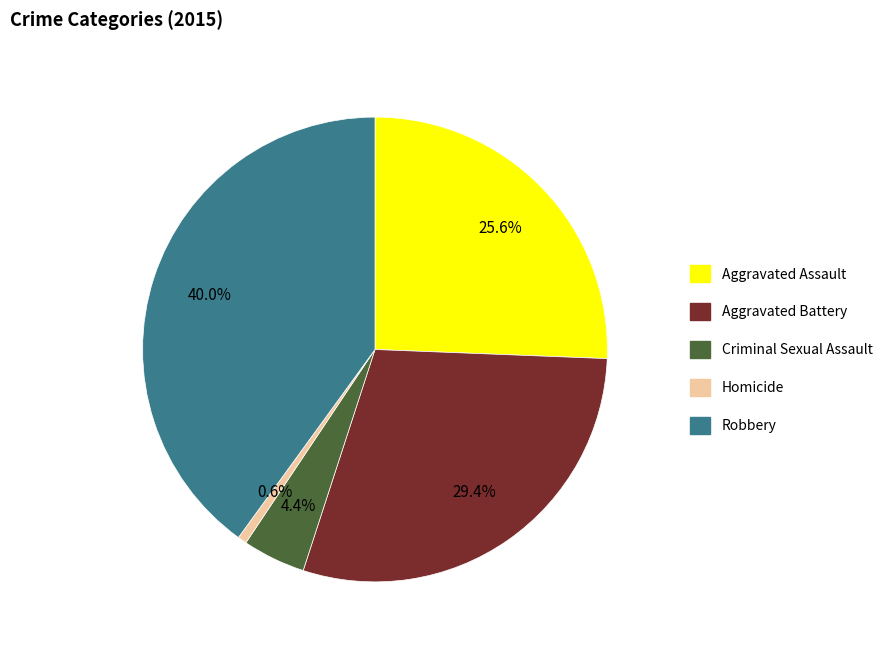

How many segments does this pie chart have?

5